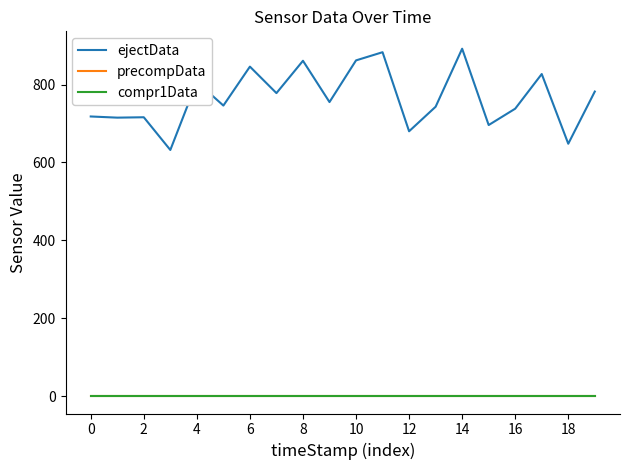

What is the label of the 4th point from the right?

16